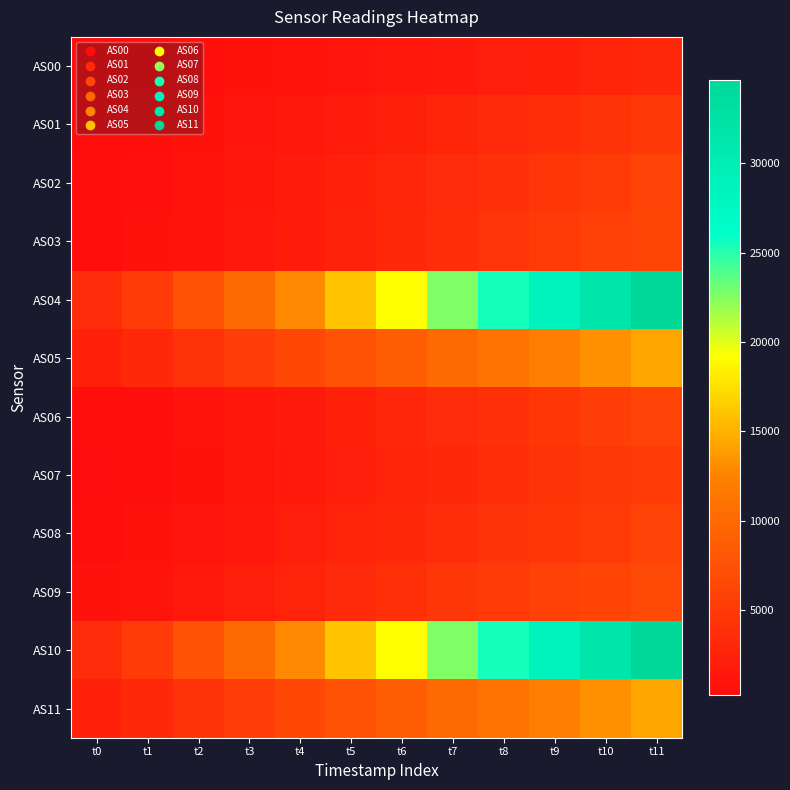

Reading left to right, extract all data points from this chart.

AS00: t0=248	t1=378	t2=545	t3=740	t4=967	t5=1221	t6=1496	t7=1798	t8=2083	t9=2386	t10=2702	t11=3009
AS01: t0=380	t1=583	t2=847	t3=1161	t4=1530	t5=1947	t6=2398	t7=2888	t8=3350	t9=3842	t10=4348	t11=4837
AS02: t0=450	t1=698	t2=1025	t3=1423	t4=1891	t5=2418	t6=2984	t7=3592	t8=4158	t9=4749	t10=5356	t11=5927
AS03: t0=458	t1=720	t2=1072	t3=1502	t4=2009	t5=2585	t6=3198	t7=3848	t8=4445	t9=5059	t10=5687	t11=6280
AS04: t0=3553	t1=5327	t2=7543	t3=10042	t4=12862	t5=15933	t6=19160	t7=22574	t8=25504	t9=28613	t10=31704	t11=34664
AS05: t0=2336	t1=3284	t2=4338	t3=5384	t4=6454	t5=7576	t6=8734	t7=10046	t8=11030	t9=12134	t10=13245	t11=14314
AS06: t0=392	t1=630	t2=954	t3=1359	t4=1841	t5=2393	t6=2985	t7=3608	t8=4178	t9=4769	t10=5374	t11=5939
AS07: t0=381	t1=606	t2=908	t3=1277	t4=1715	t5=2211	t6=2743	t7=3302	t8=3798	t9=4319	t10=4853	t11=5353
AS08: t0=492	t1=773	t2=1139	t3=1575	t4=2077	t5=2629	t6=3207	t7=3795	t8=4300	t9=4817	t10=5350	t11=5839
AS09: t0=737	t1=1120	t2=1599	t3=2137	t4=2731	t5=3365	t6=4003	t7=4620	t8=5122	t9=5634	t10=6155	t11=6626
AS10: t0=3556	t1=5331	t2=7543	t3=10045	t4=12857	t5=15938	t6=19161	t7=22583	t8=25519	t9=28614	t10=31712	t11=34678
AS11: t0=2336	t1=3286	t2=4338	t3=5384	t4=6454	t5=7576	t6=8734	t7=10052	t8=11032	t9=12136	t10=13246	t11=14309